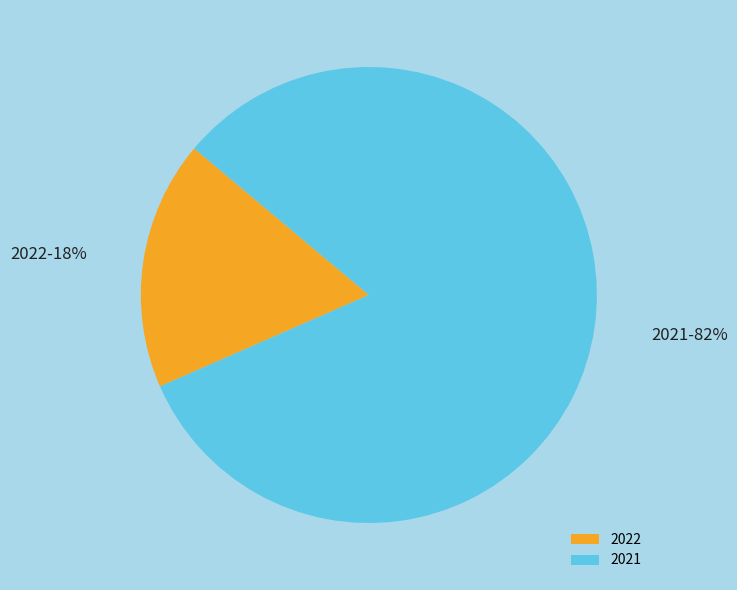

How many slices are in this pie chart?

2